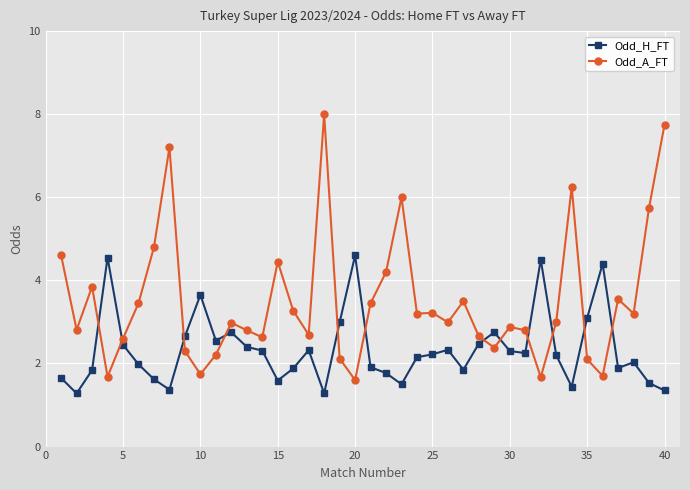

At how many categories does at least one series exceed 4?

14